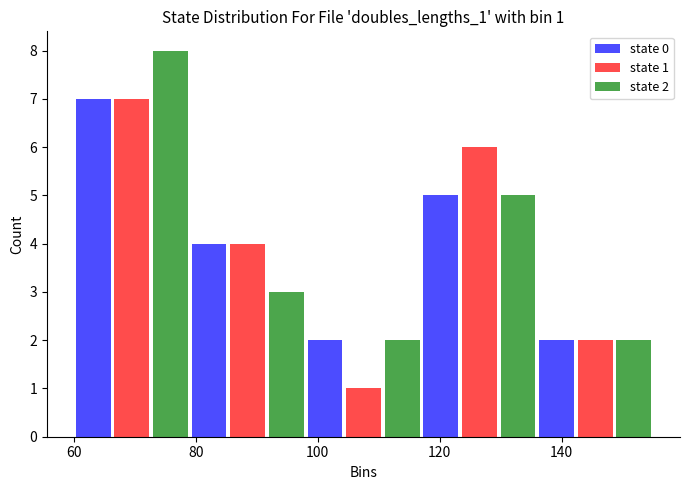

In the state 1 series, which range on the x-axis has the tallest bar?

60 to 79